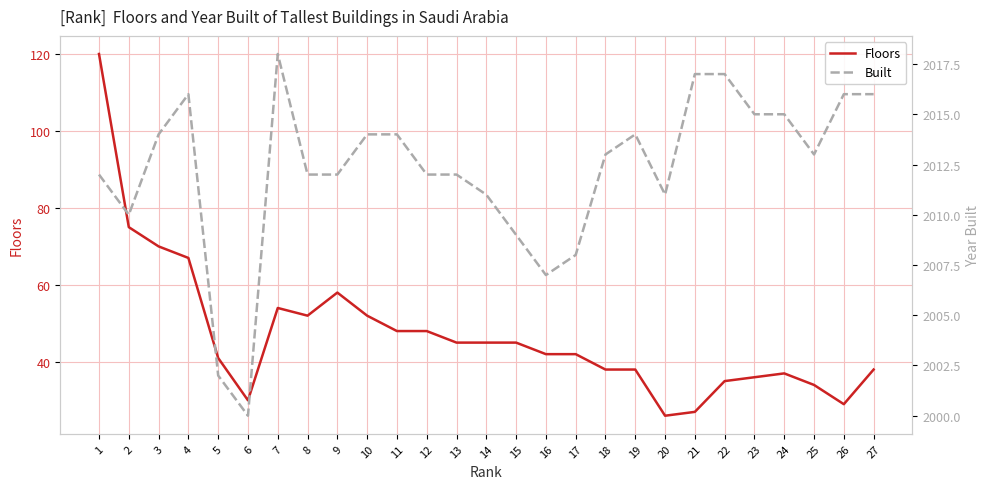

What is the total value across all series at 11?

2062